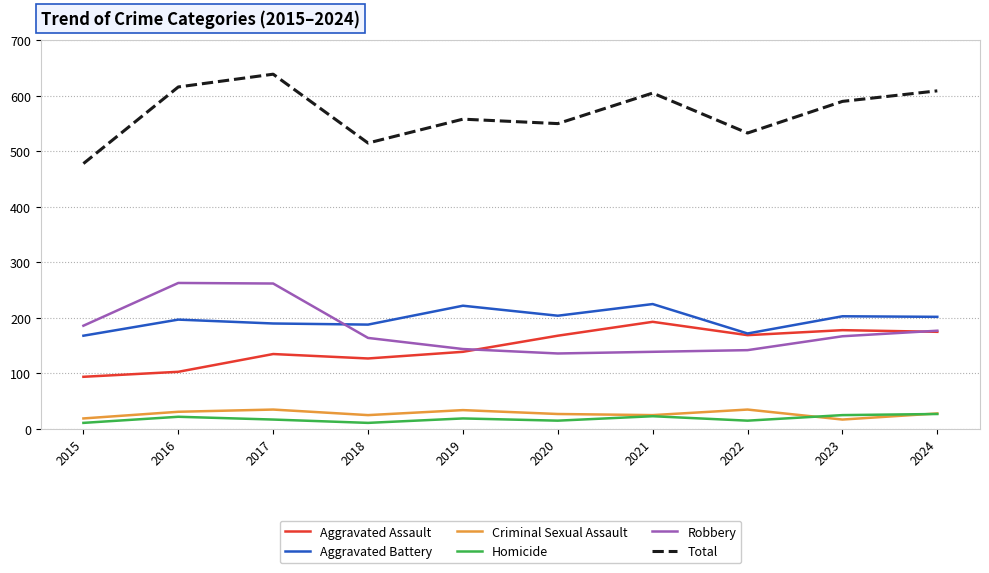

What is the difference between the highest and lowest values at 2019?

539